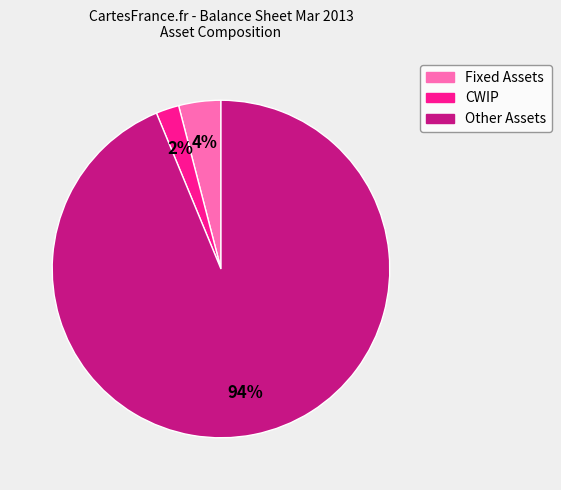

To the nearest percent, what is the difference between the Other Assets and CWIP slice percentages?

92%